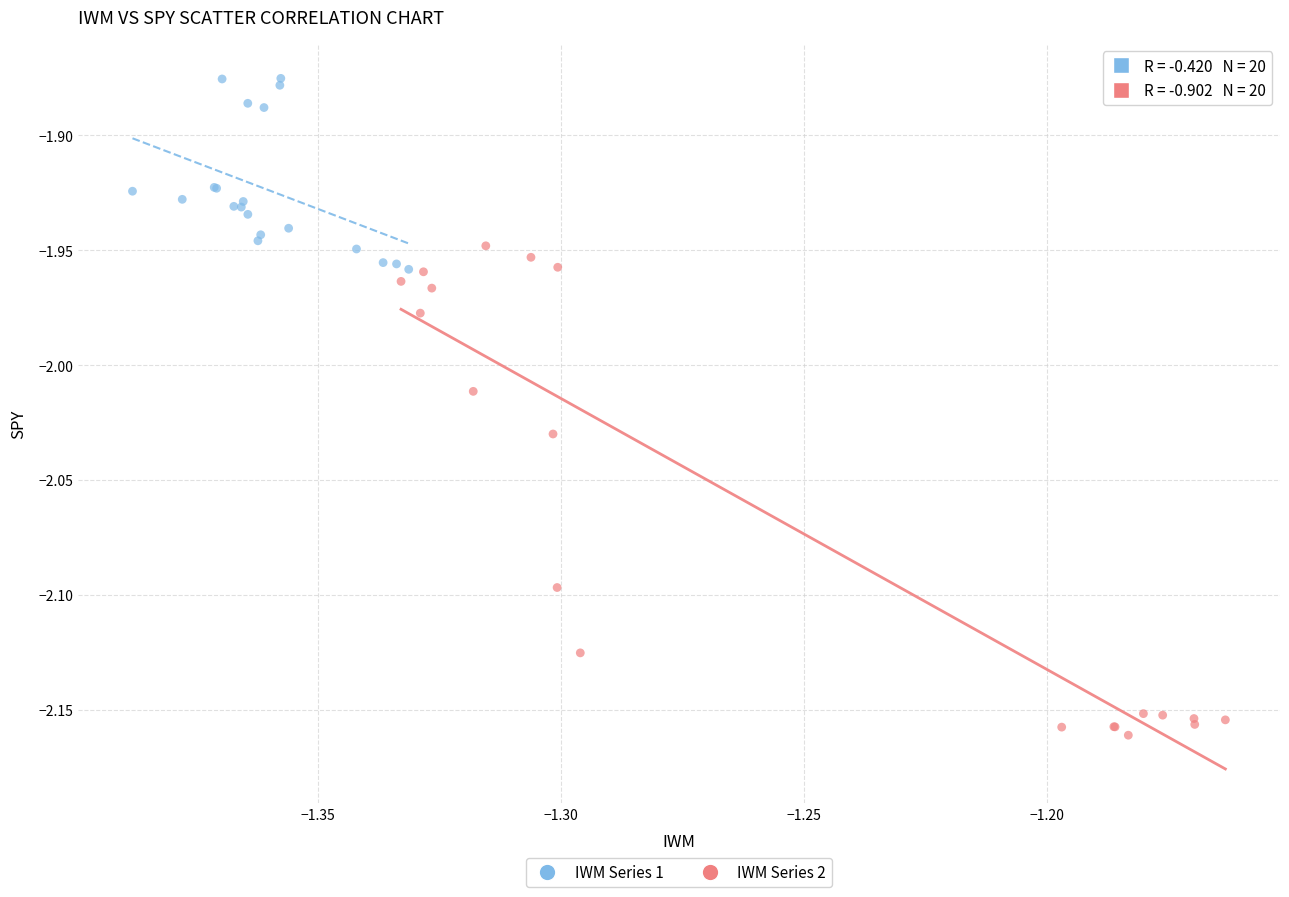

Which series contains the highest Y value?

IWM Series 1